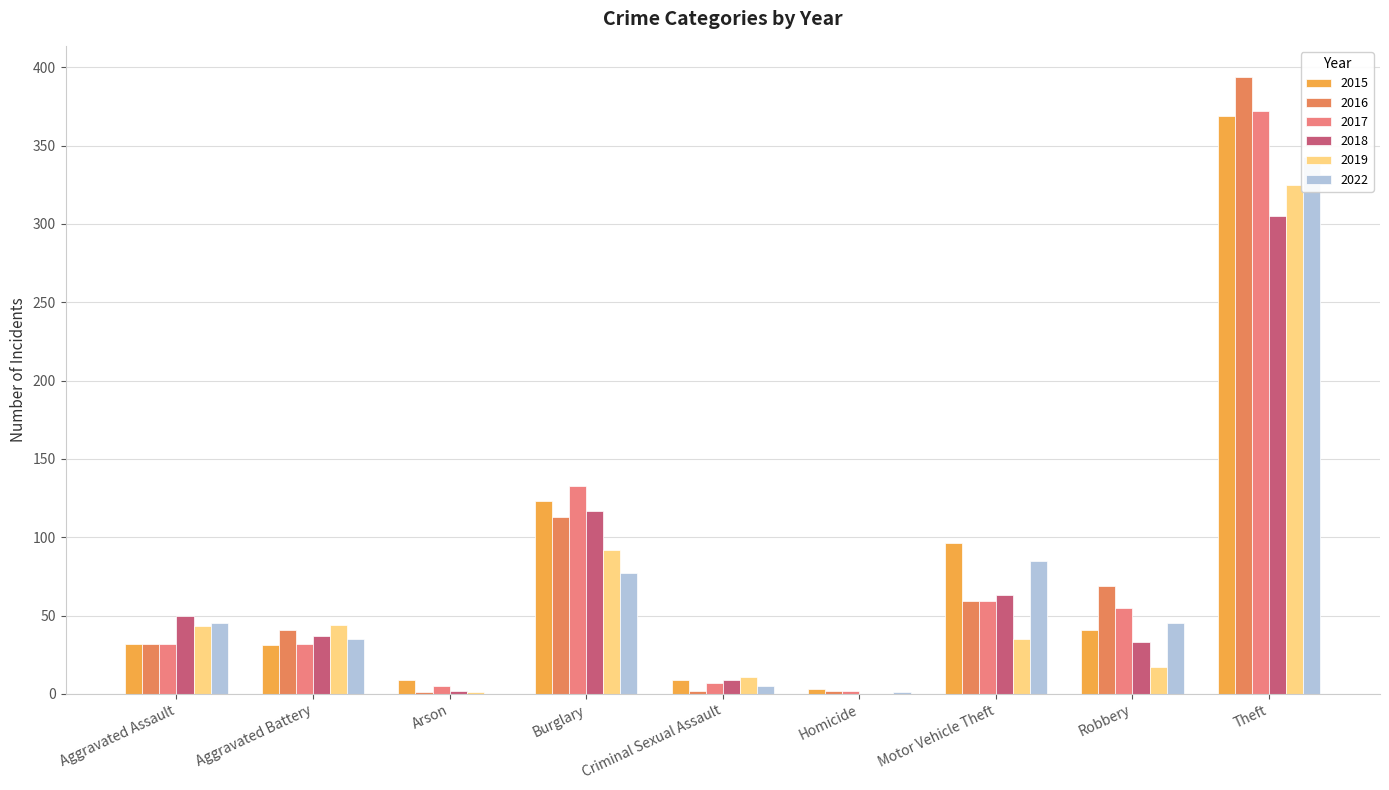

What is the sum of the 2015 values at Theft and Homicide?

372